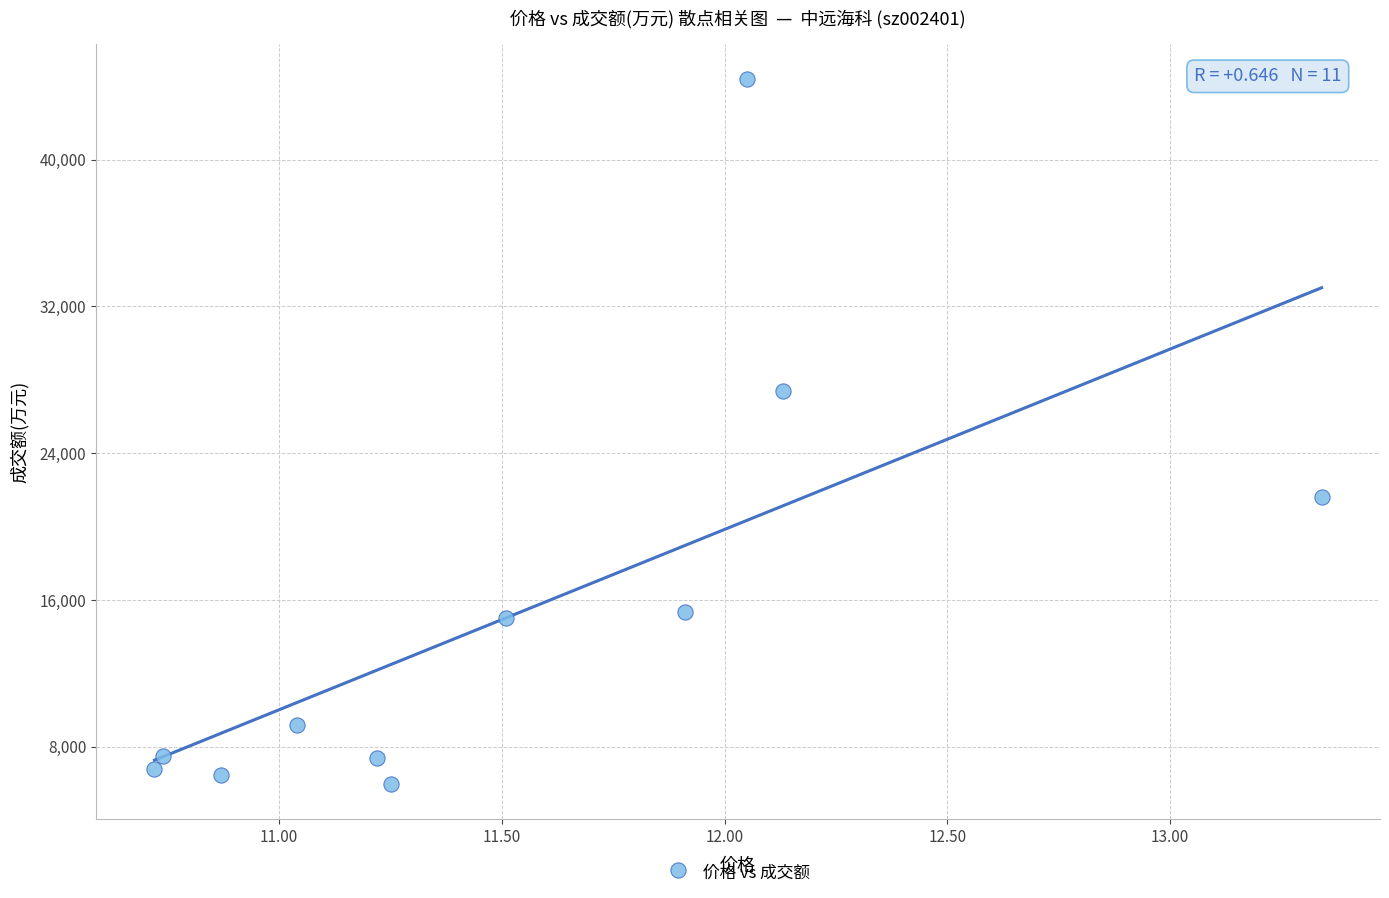

What is the average Y value?

15175